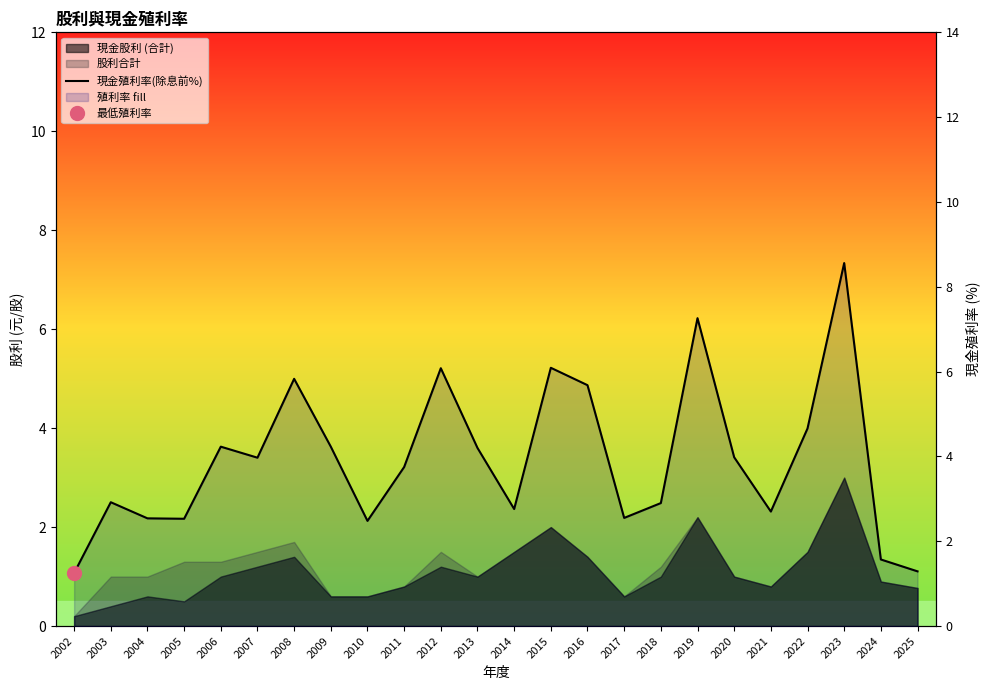

Reading left to right, extract all data points from this chart.

1.2	2.9	2.5	2.5	4.2	4.0	5.8	4.2	2.5	3.8	6.1	4.2	2.8	6.1	5.7	2.5	2.9	7.3	4.0	2.7	4.7	8.6	1.6	1.3